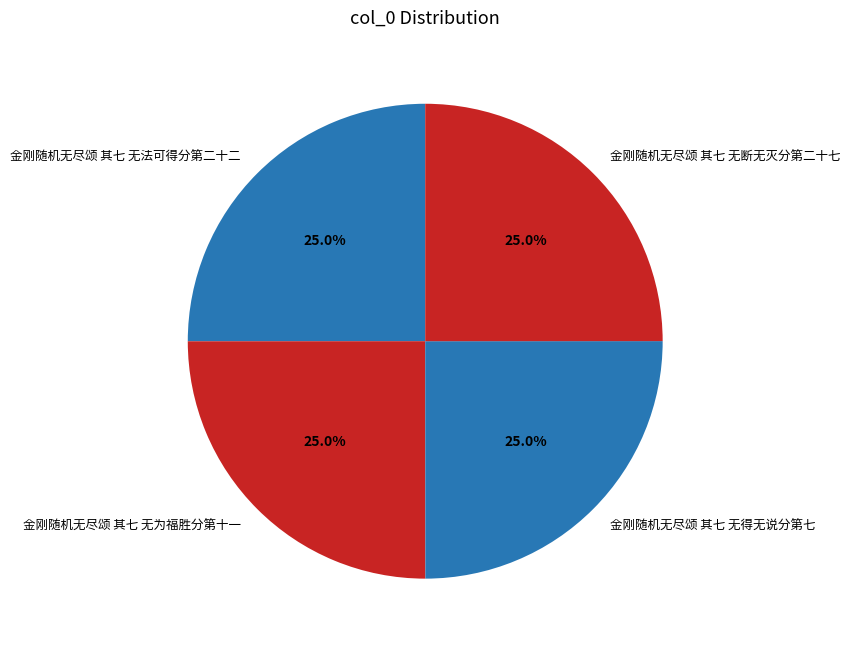

Combined, what portion of the pie is 金刚随机无尽颂 其七 无得无说分第七 and 金刚随机无尽颂 其七 无断无灭分第二十七?

50.0%